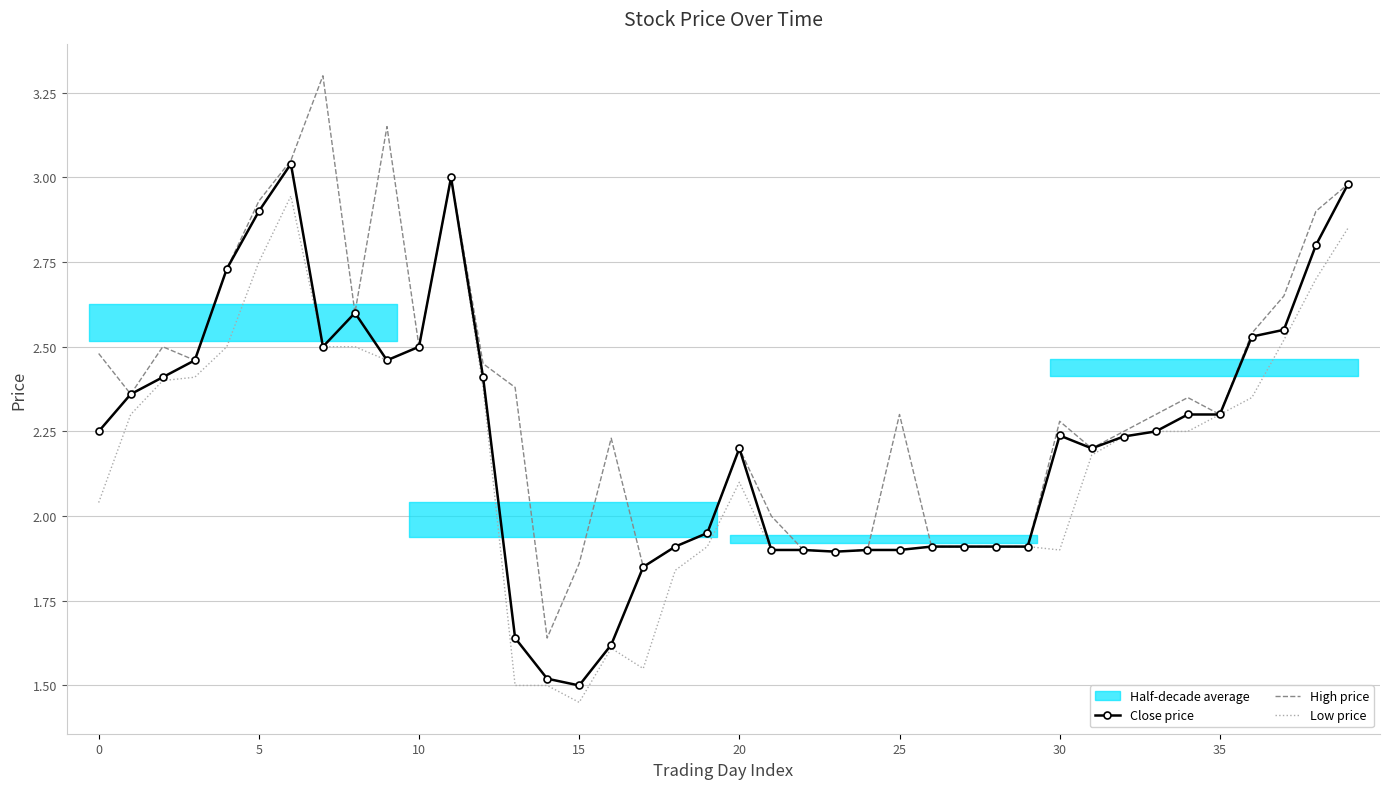

Which series has the largest total across all categories?

High price